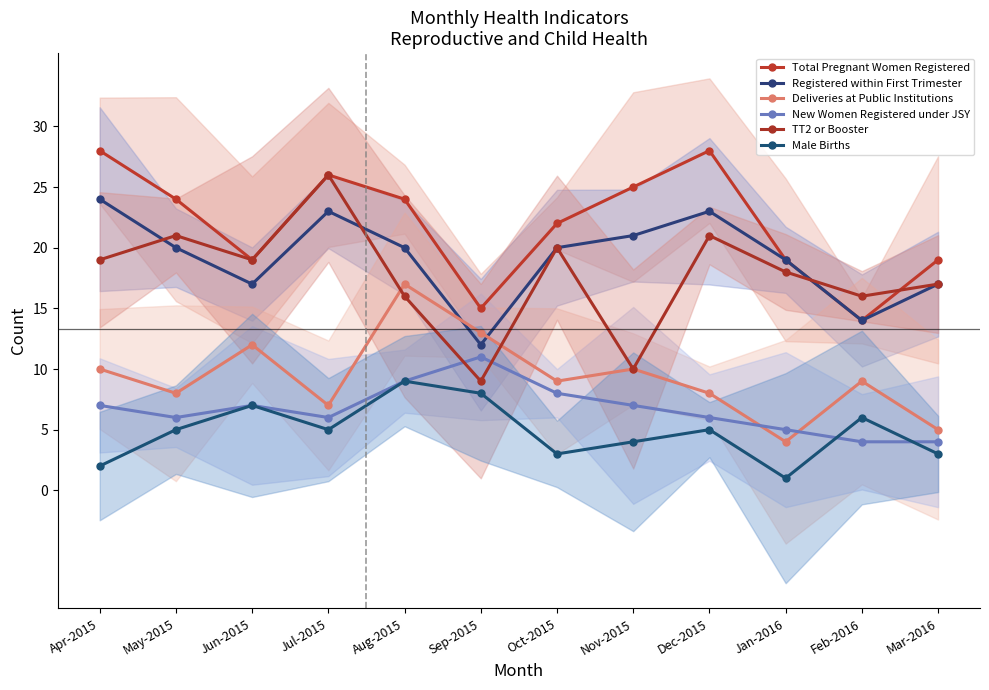

What is the sum of all Registered within First Trimester values?

230